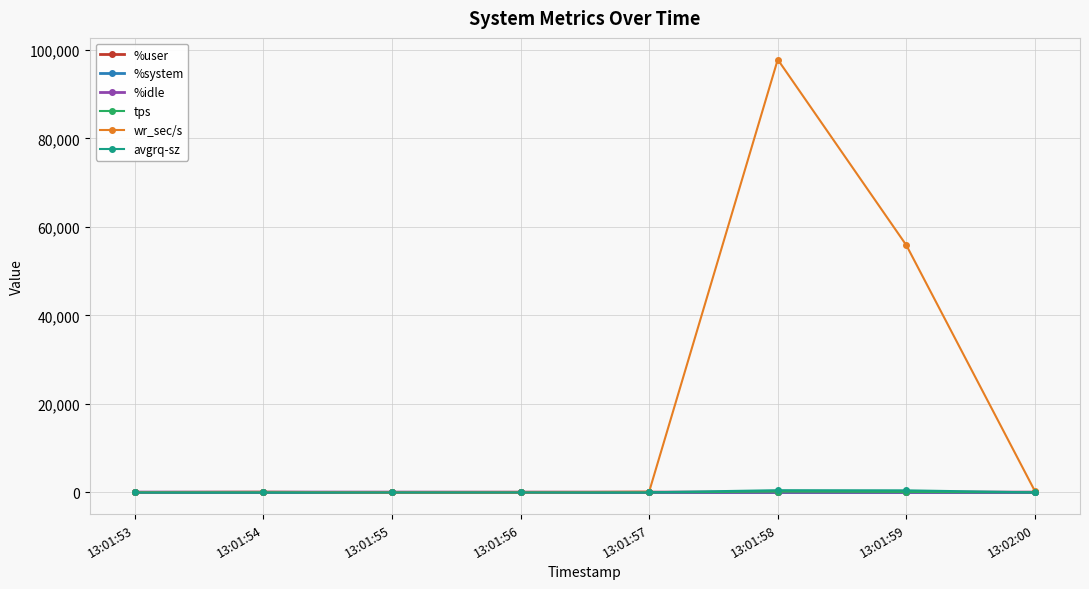

True or false: avgrq-sz has more than 1 interior local peaks.

True